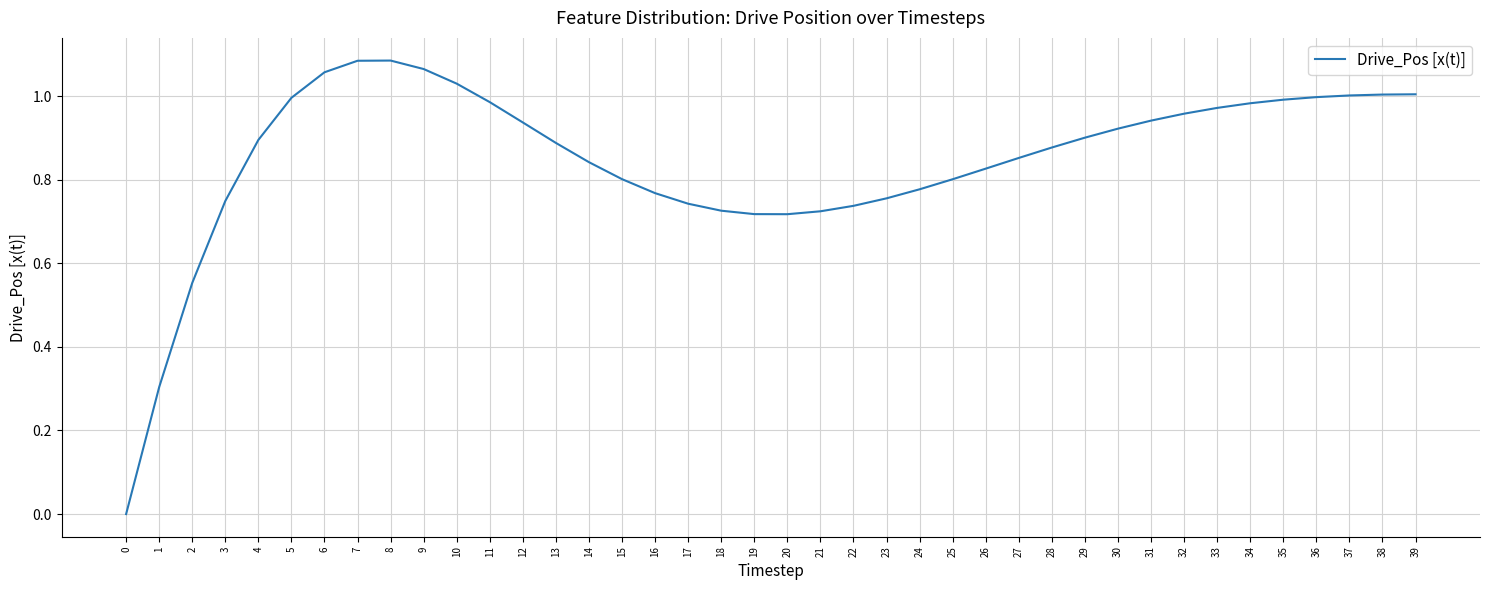

True or false: the data shows 0.4 at 33.

False